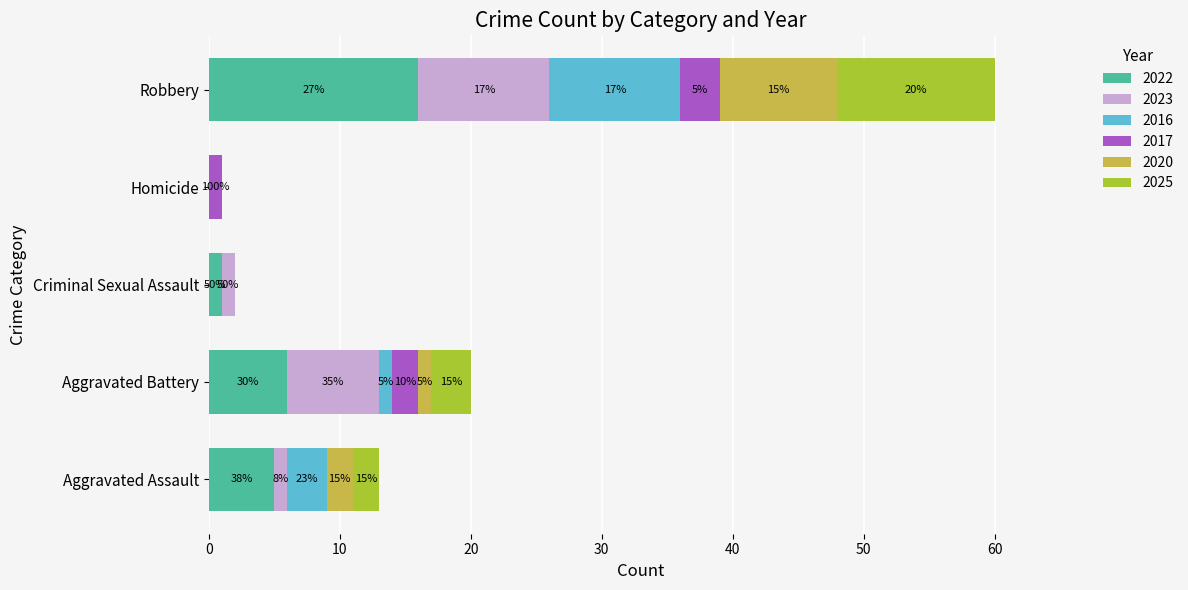

List the labels in order of 2020 value, largest first.

Robbery, Aggravated Assault, Aggravated Battery, Criminal Sexual Assault, Homicide